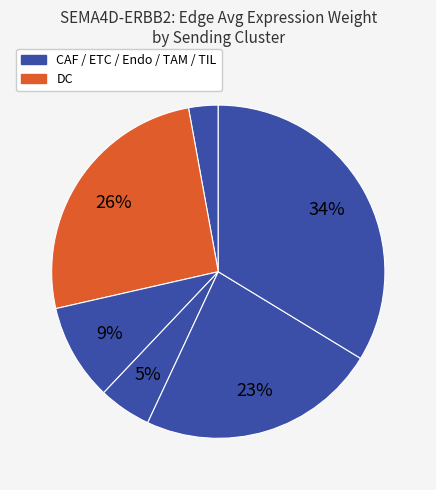

How many segments does this pie chart have?

6